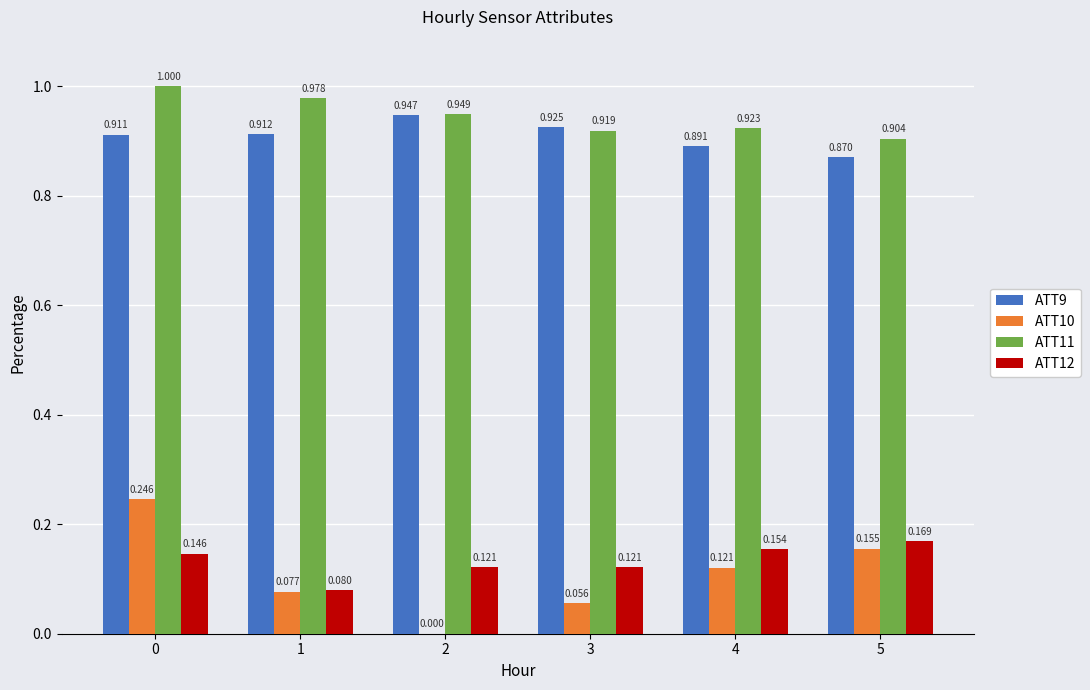

Is the value of ATT9 at 3 greater than the value of ATT10 at 4?

Yes